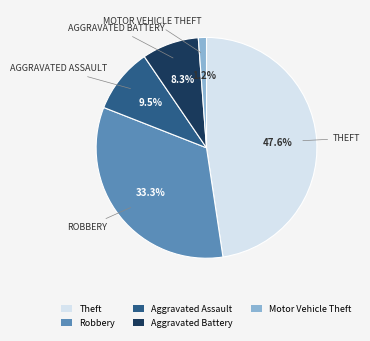

Which has a higher value, Theft or Aggravated Assault?

Theft